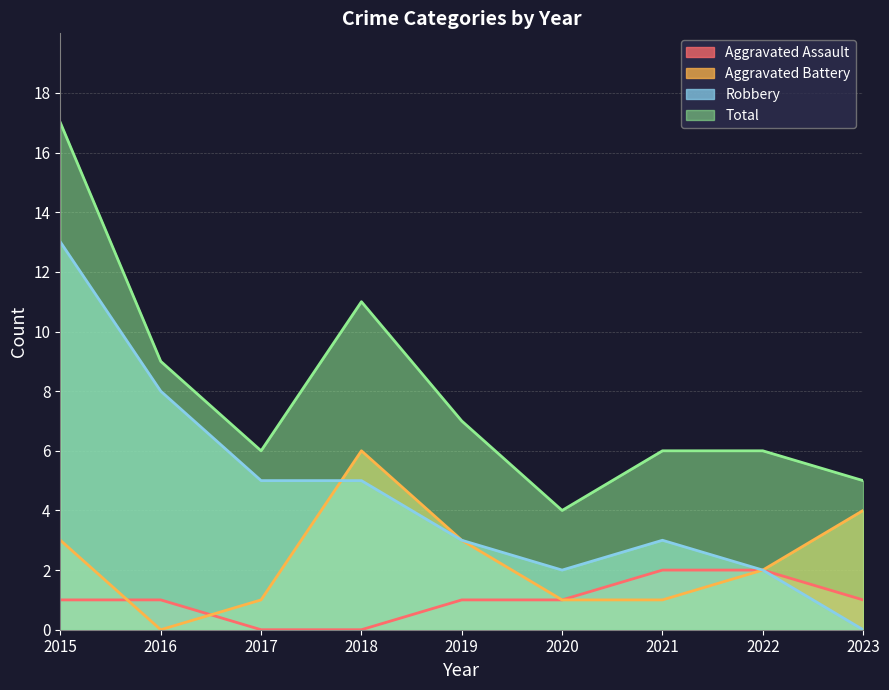

At which category does Total reach its first local valley?

2017